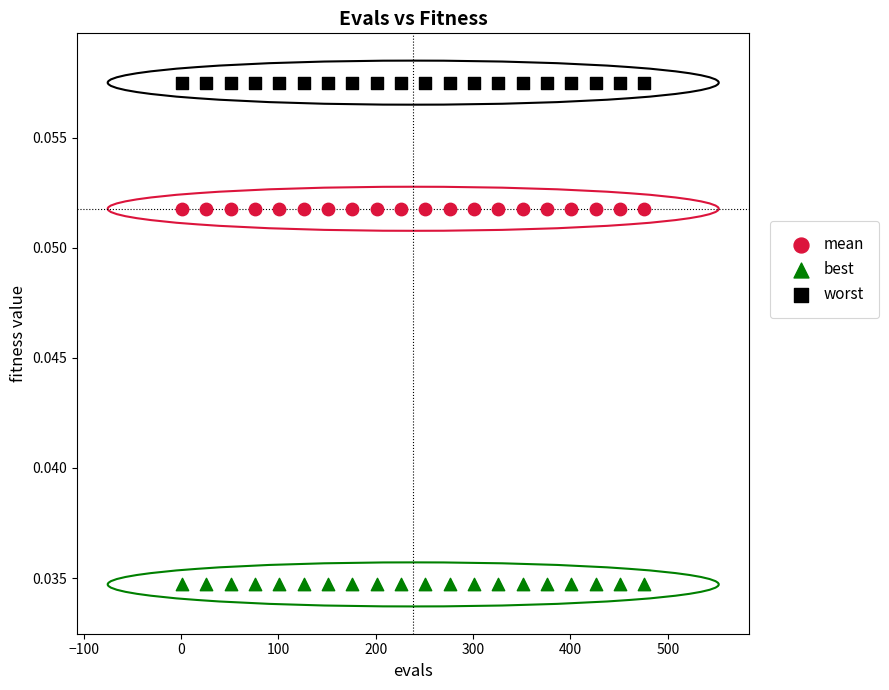

Which series contains the lowest Y value?

best